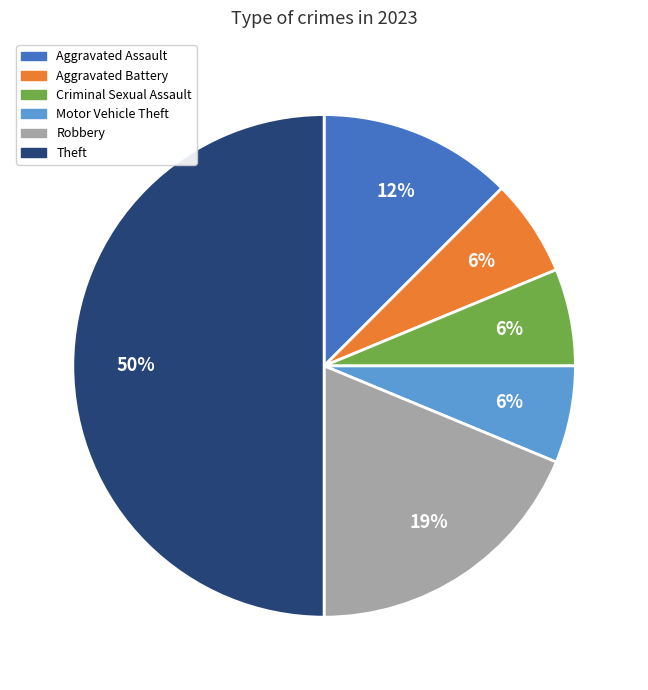

Is Criminal Sexual Assault the majority of the pie?

No